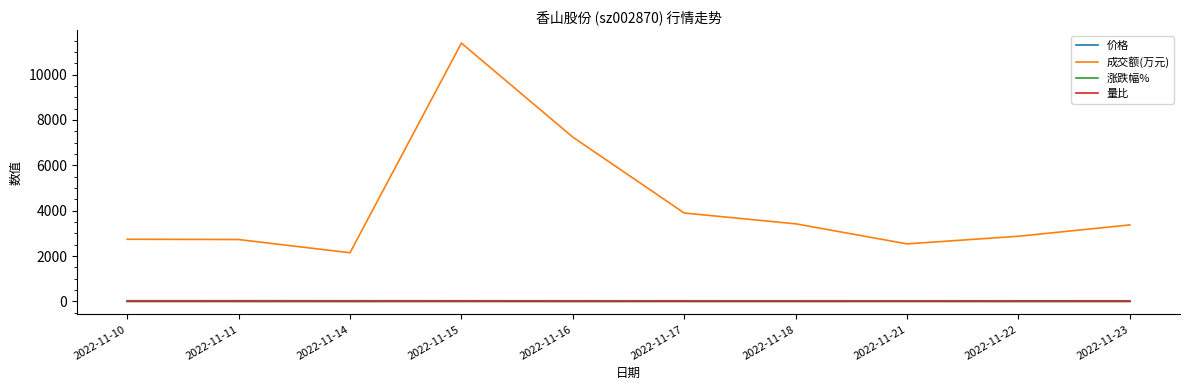

Is it true that 量比 equals 0.8 at 2022-11-17?

True